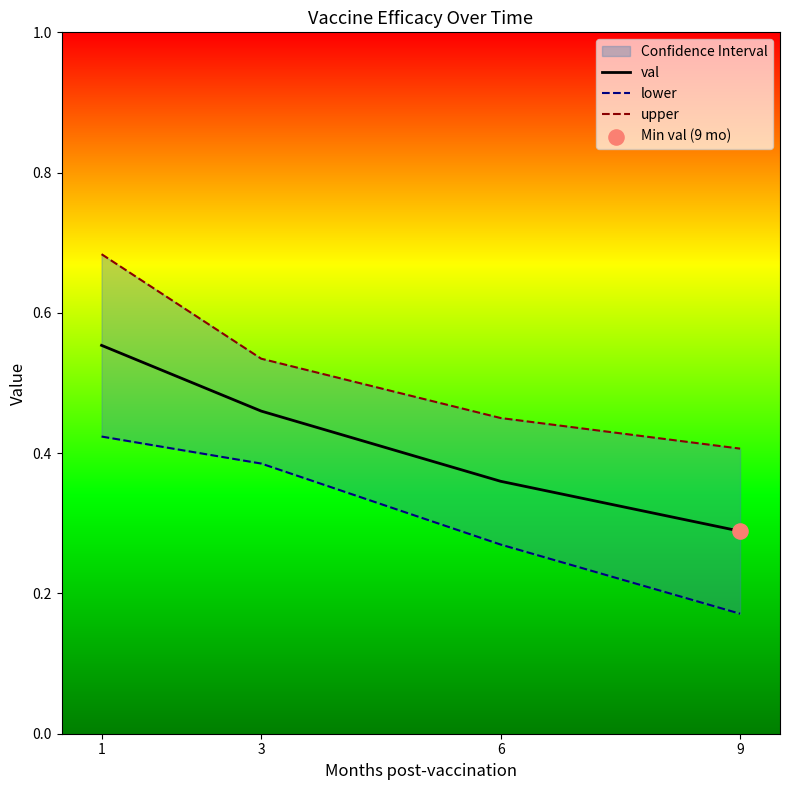

Which series contains the lowest Y value?

lower